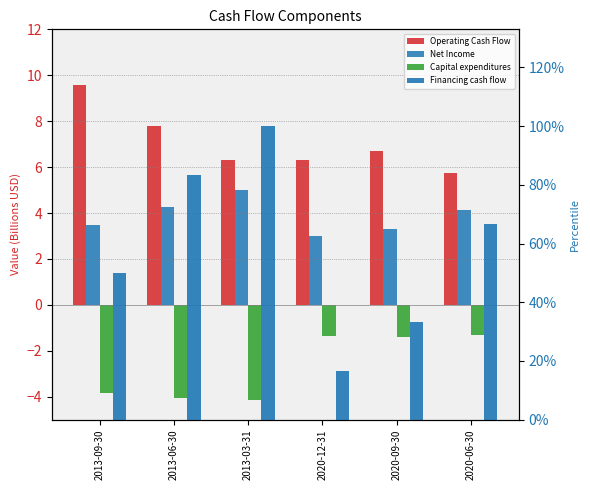

What is the label of the 6th bar from the right?

2013-09-30